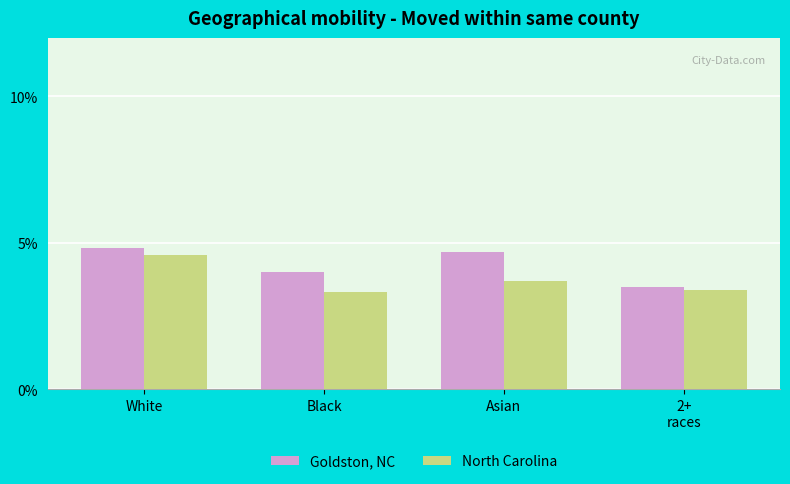

Reading left to right, extract all data points from this chart.

Goldston, NC: 4.8	4.0	4.7	3.5
North Carolina: 4.6	3.3	3.7	3.4